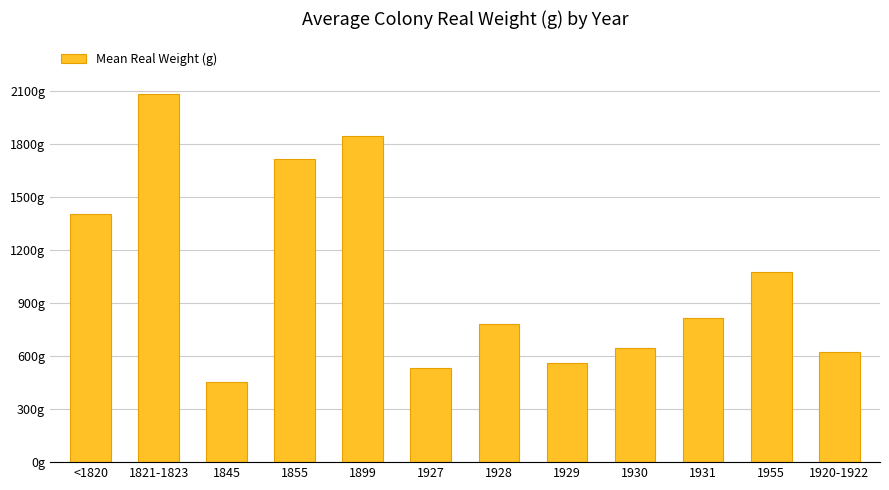

Are the bars horizontal?

No